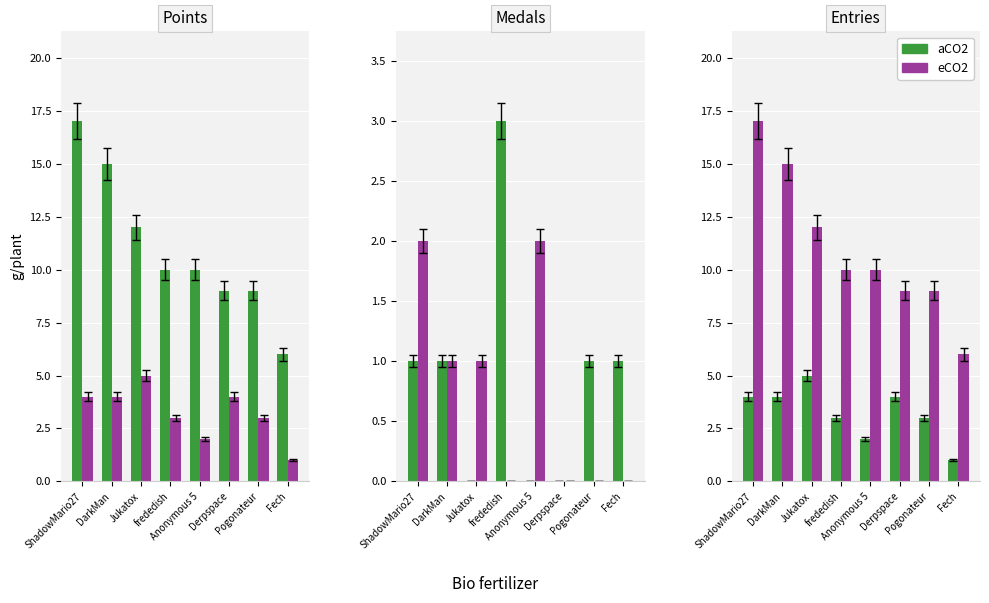

Count the Entries values in the range 3 to 4.

5